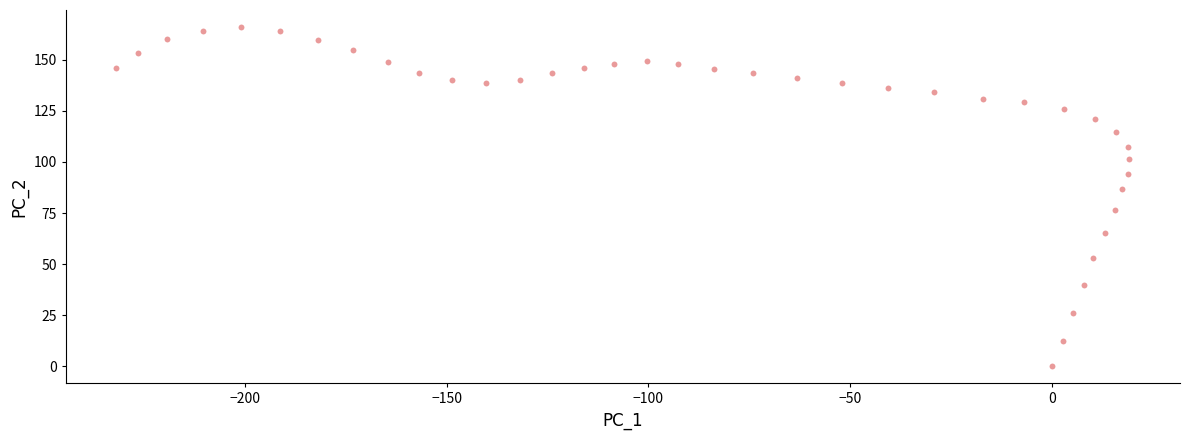

What is the range of X values (max minus min)?

251.0